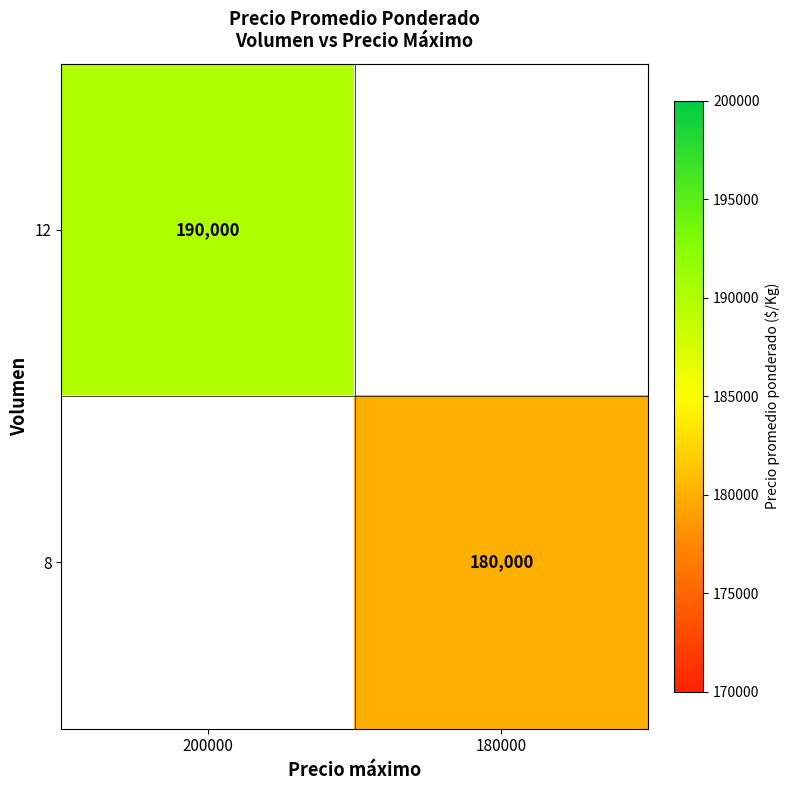

At which category does the chart reach its minimum across all series?

180000